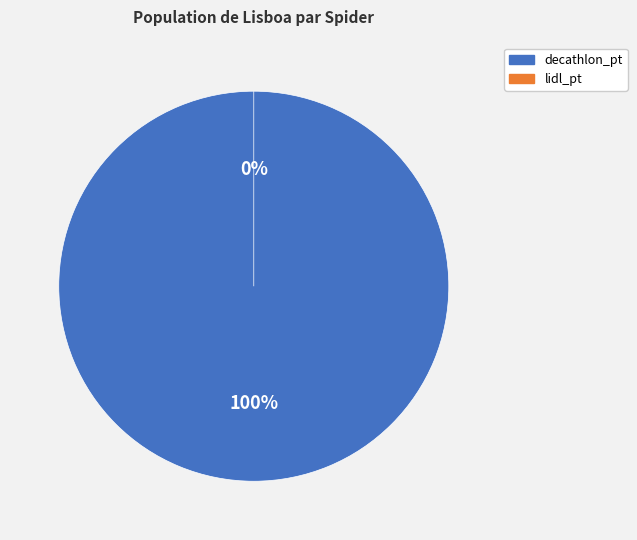

Which has a higher value, lidl_pt or decathlon_pt?

decathlon_pt